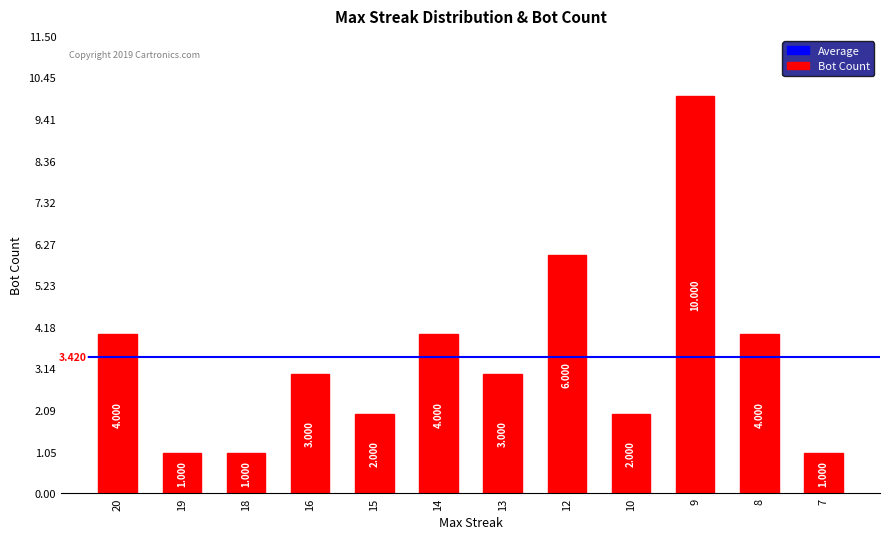

How many values are below 3?

5